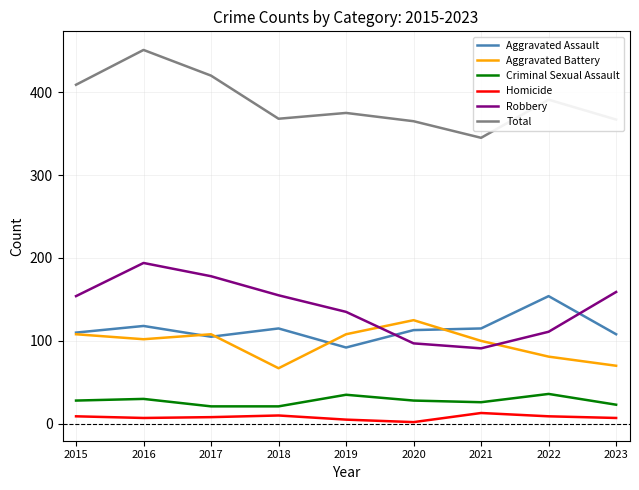

Which series changed the most between 2017 and 2020?

Robbery